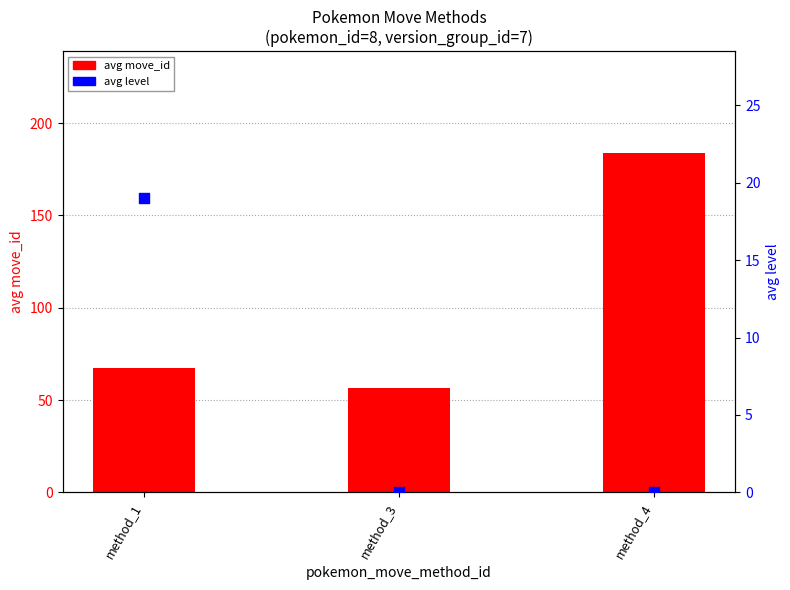

Which series contains the highest Y value?

avg move_id